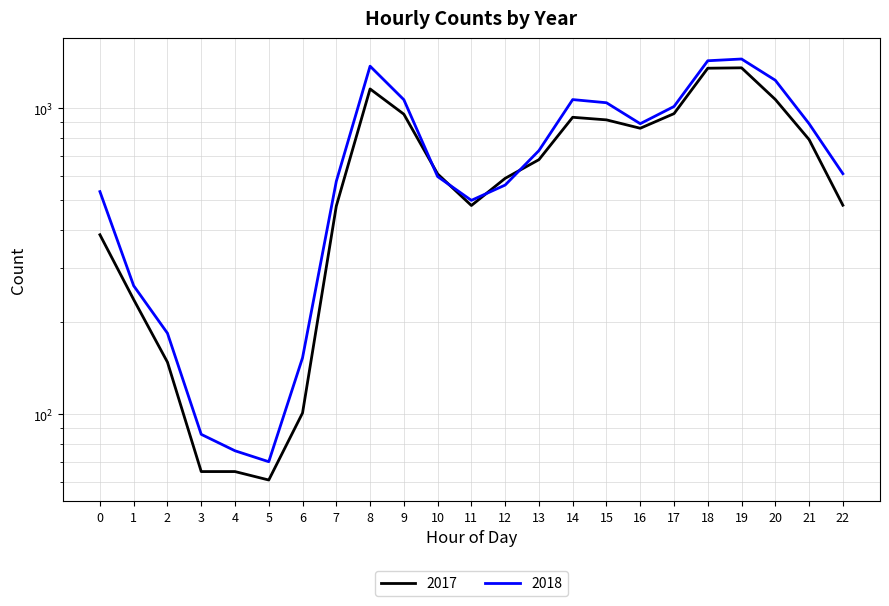

The 2018 series shows 372 at 15. True or false?

False